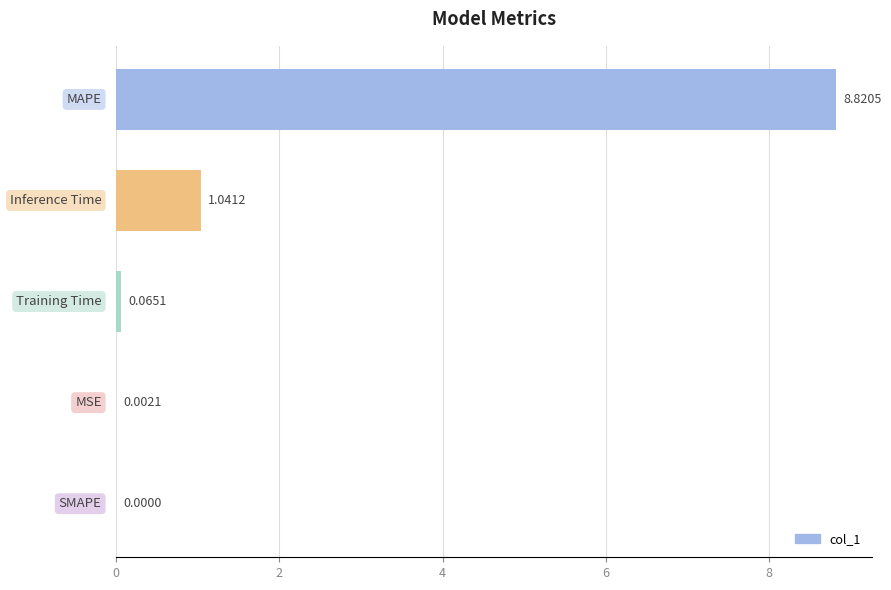

What is the sum of all values?

9.9